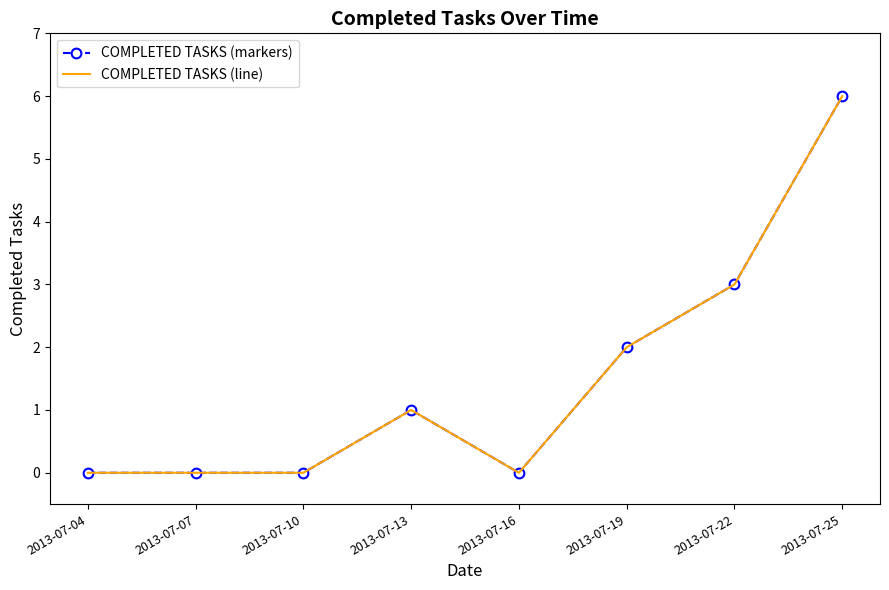

At which category is the sum across all series the highest?

2013-07-25